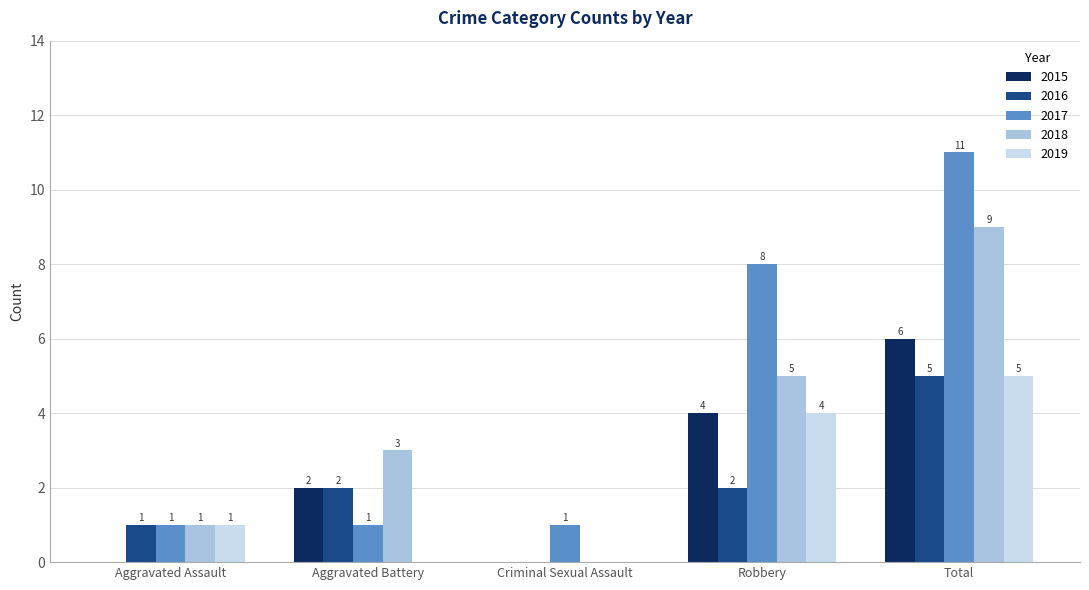

Where is 2019 nearest to the value 2?

Aggravated Assault